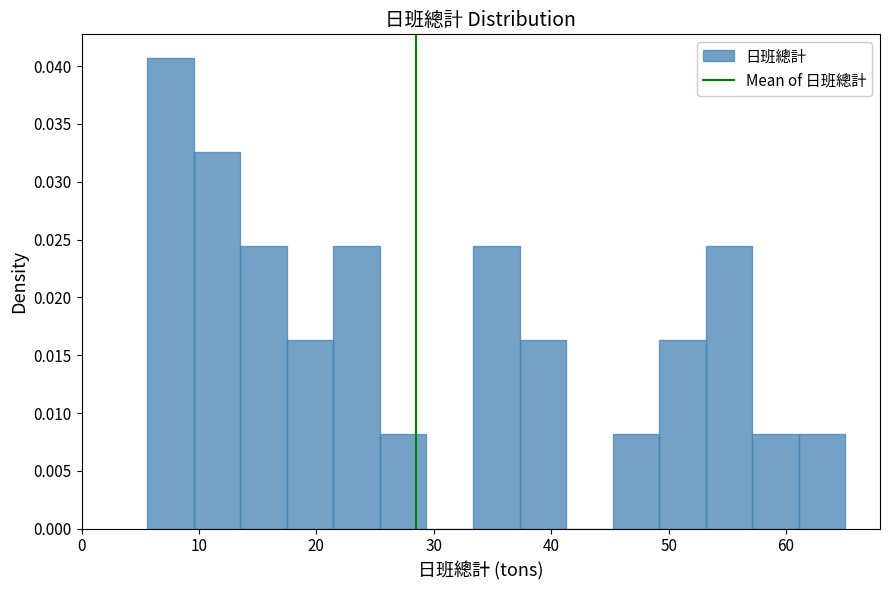

Around what value on the x-axis is the tallest bar? Give the approximate position of its centre, as read against the axis.

8